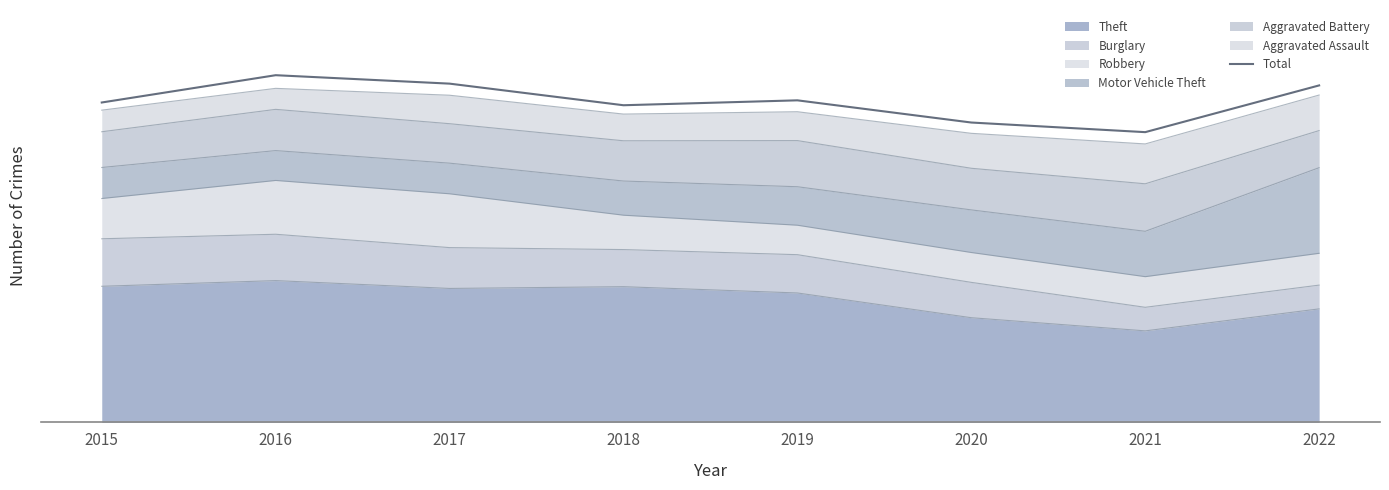

Rank the categories by value from highest to lowest.

2016, 2017, 2022, 2019, 2015, 2018, 2020, 2021